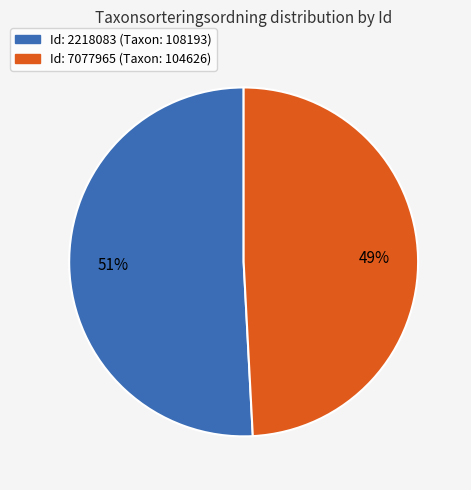

Does any single category account for the majority?

Yes